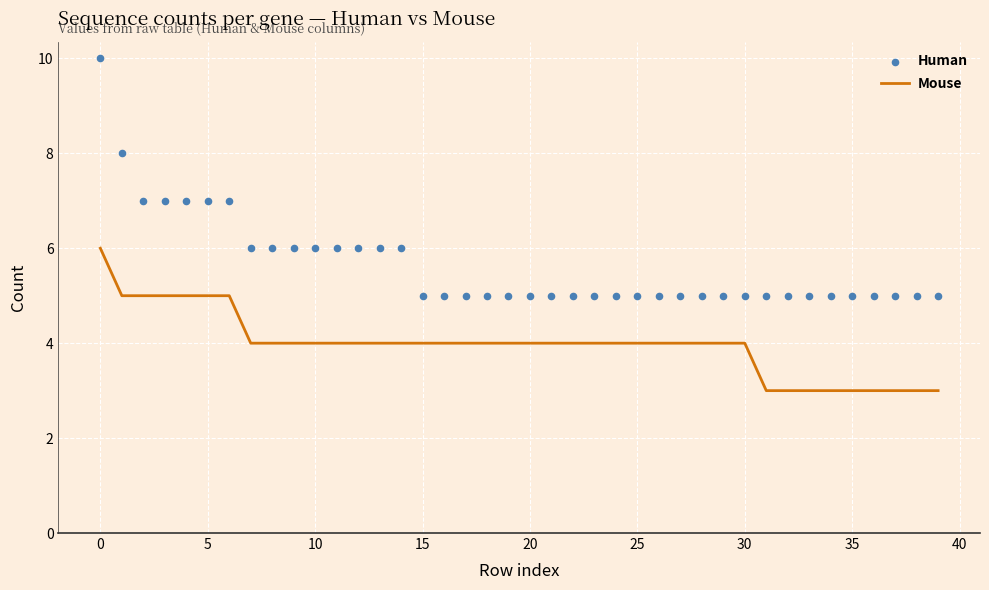

Which series has the widest spread of Y values?

Human